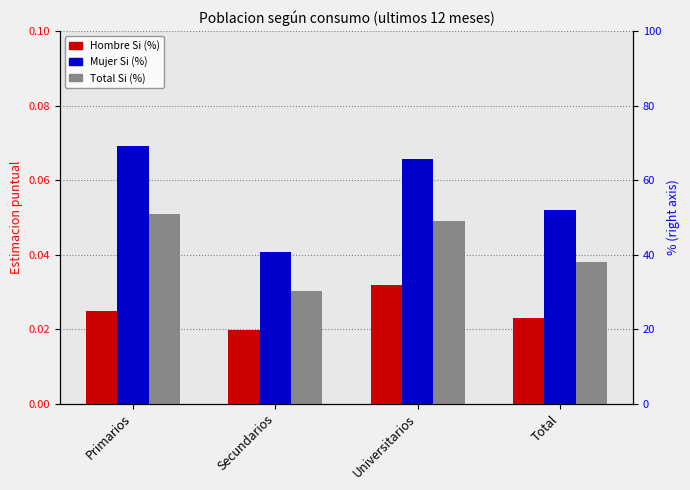

Rank the series at Total from lowest to highest value.

Hombre Si (%), Total Si (%), Mujer Si (%)